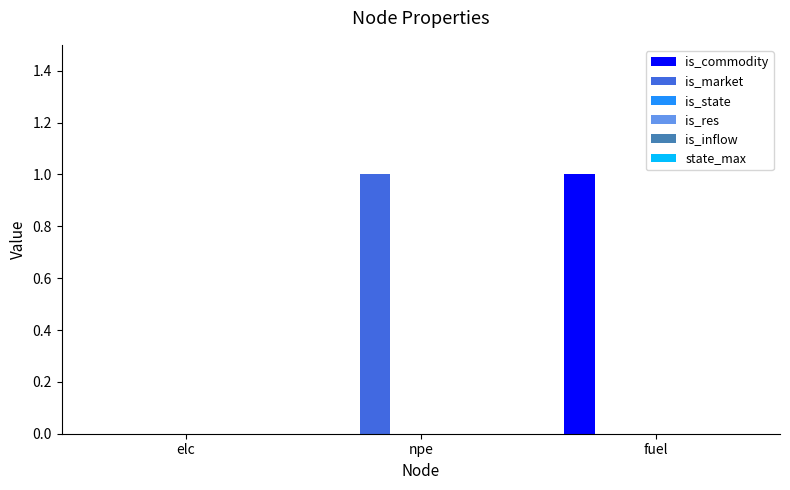

Does the chart contain stacked bars?

No